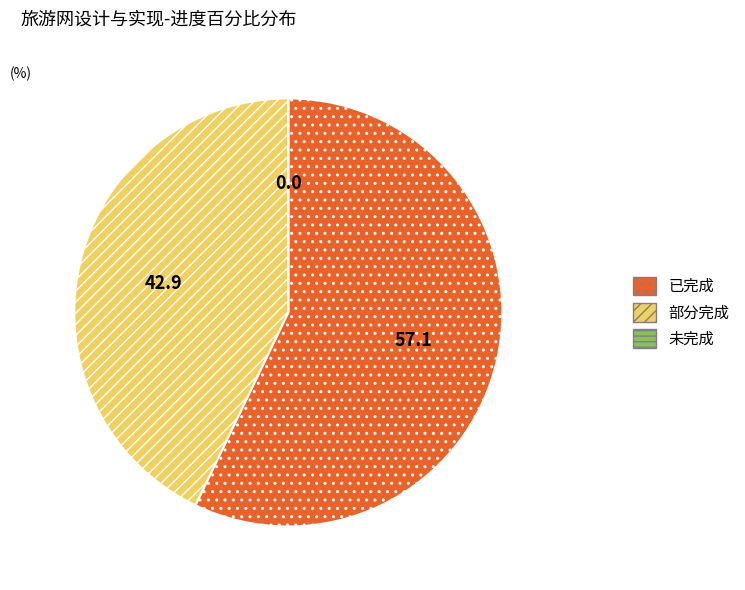

Is there a majority slice in this chart?

Yes